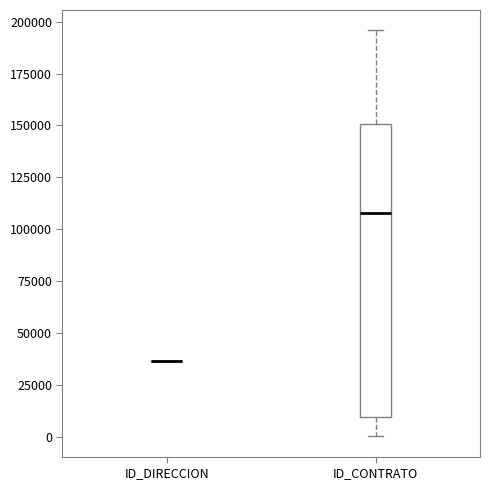

Comparing the boxes themselves (not the whiskers), which one is the tallest?

ID_CONTRATO